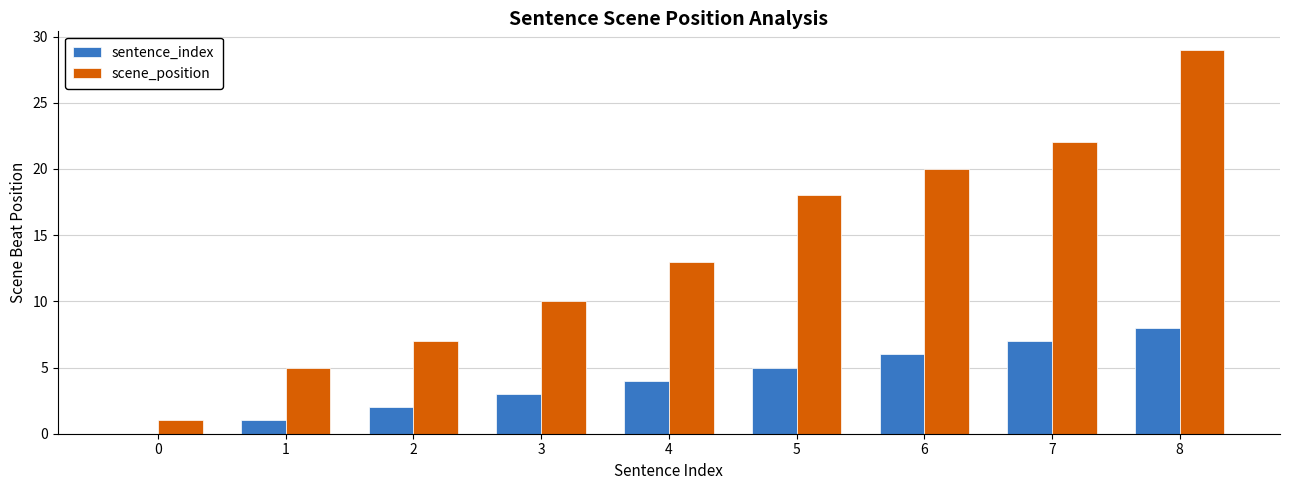

What is the sum of all scene_position values?

125